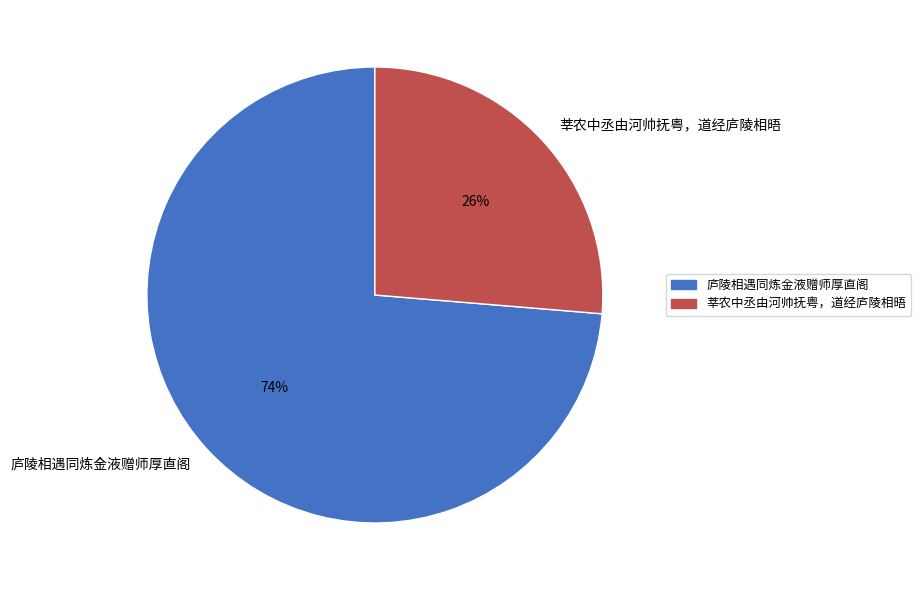

Rank the categories by value from lowest to highest.

莘农中丞由河帅抚粤，道经庐陵相晤, 庐陵相遇同炼金液赠师厚直阁